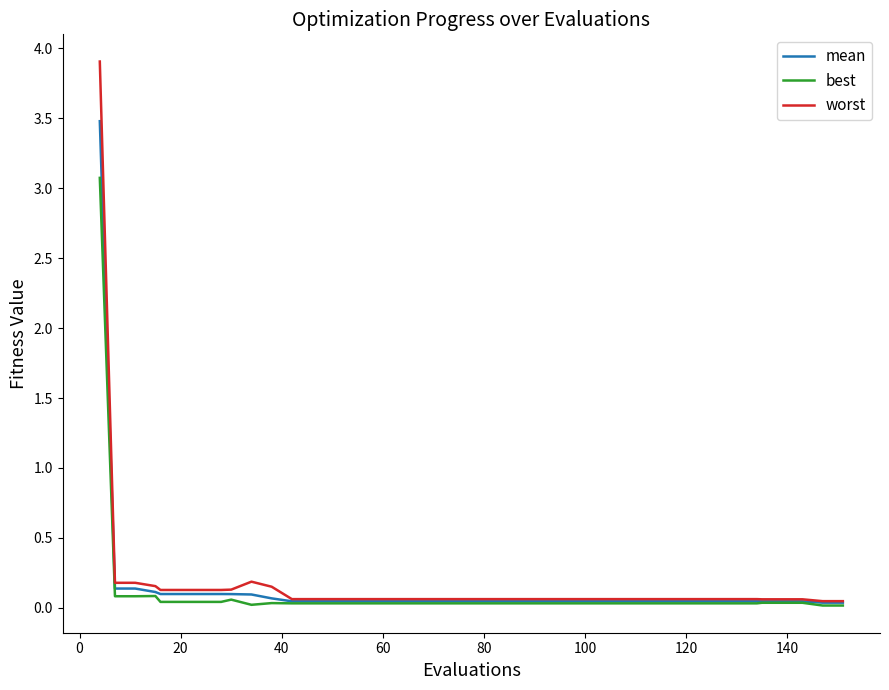

Rank the series by their maximum value, from lowest to highest.

best, mean, worst